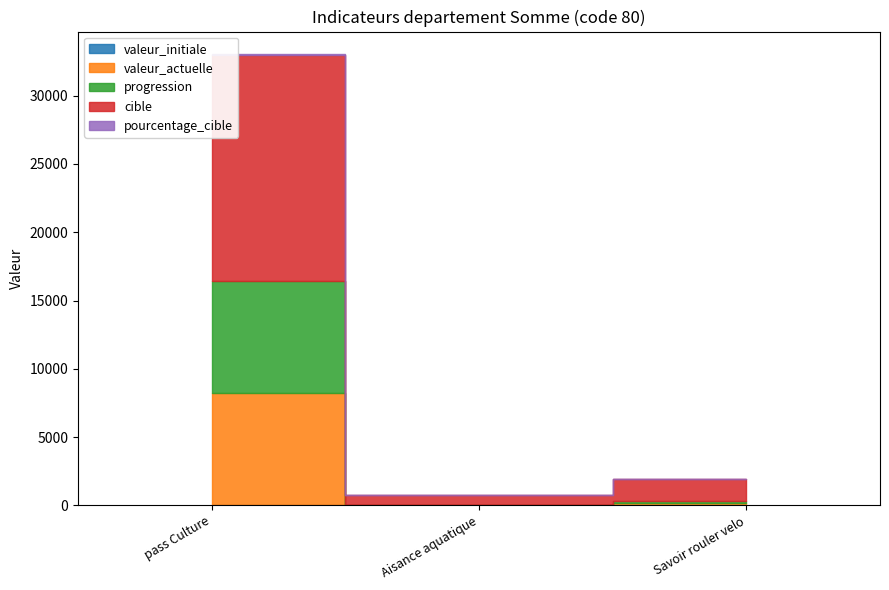

What is the sum of all valeur_actuelle values?

8376